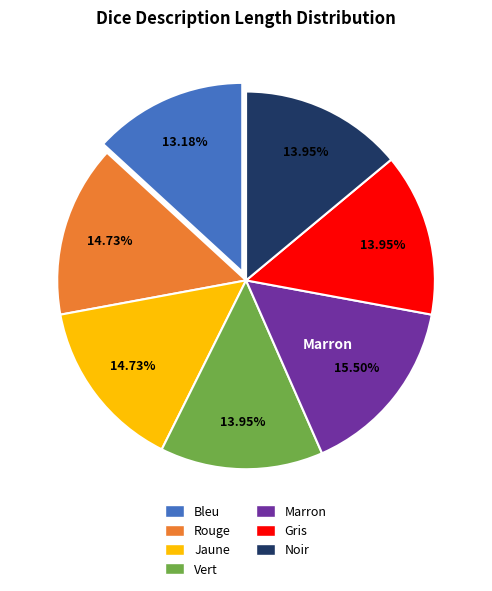

Is there a majority slice in this chart?

No